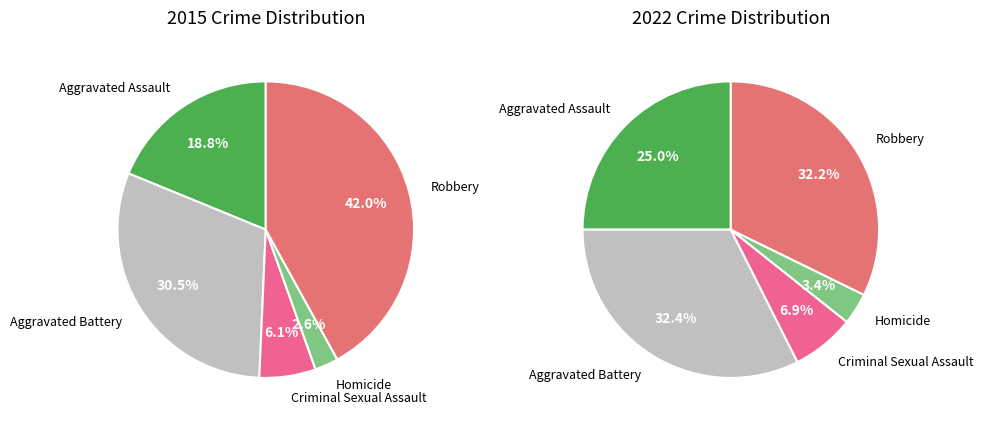

To the nearest percent, what is the average slice percentage?

20%